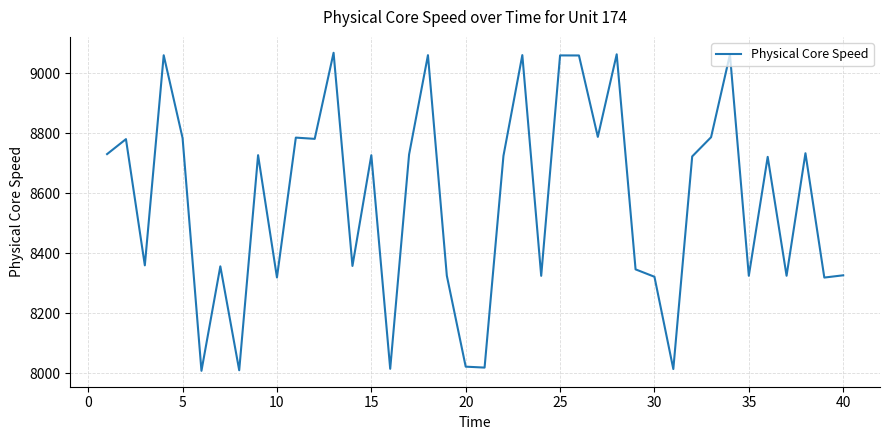

True or false: the data has more than 1 interior local peaks.

True